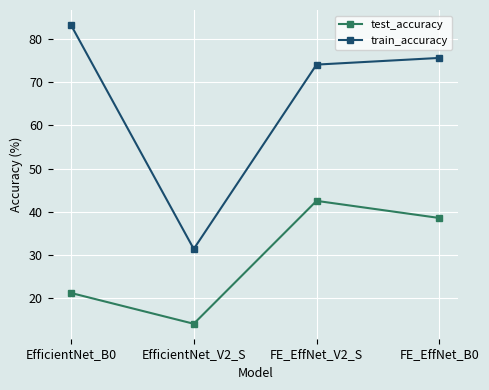

List the labels in order of train_accuracy value, smallest first.

EfficientNet_V2_S, FE_EffNet_V2_S, FE_EffNet_B0, EfficientNet_B0